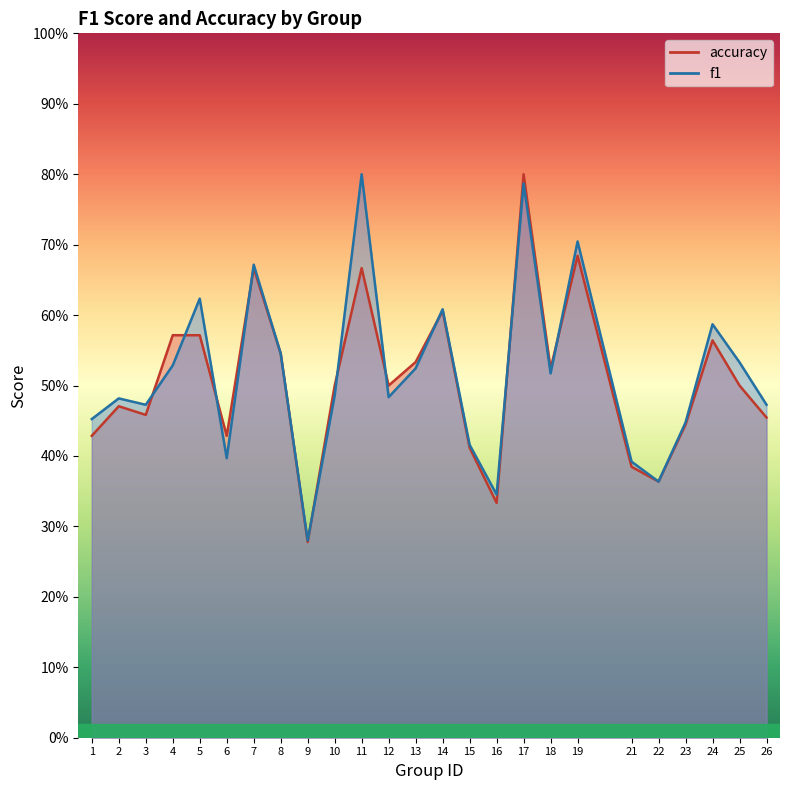

What is the smallest value displayed?

0.3